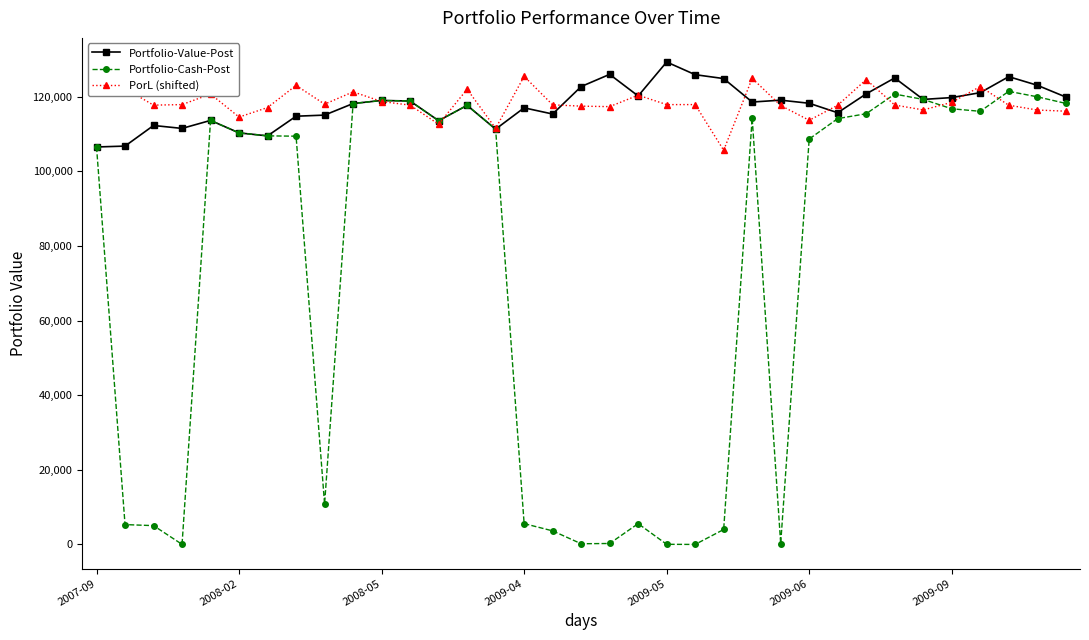

In Portfolio-Cash-Post, how many points are lower than both neighbors (excluding endpoints)?

7